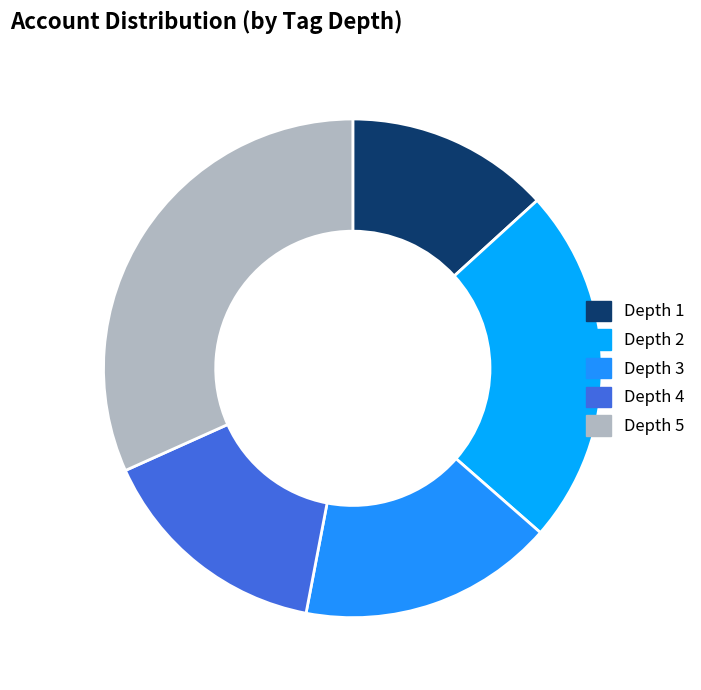

Rank the categories by value from highest to lowest.

Depth 5, Depth 2, Depth 3, Depth 4, Depth 1